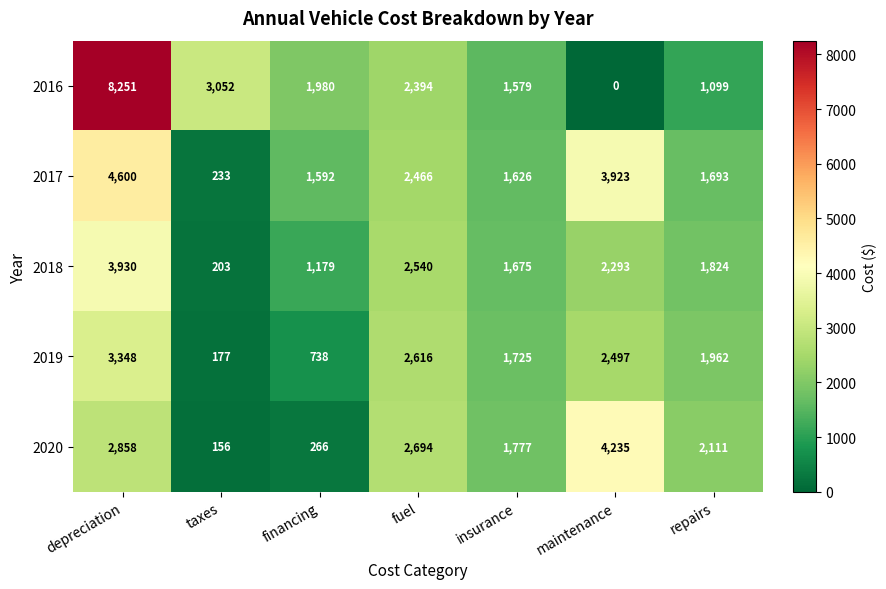

The 2016 series shows 0 at maintenance. True or false?

True